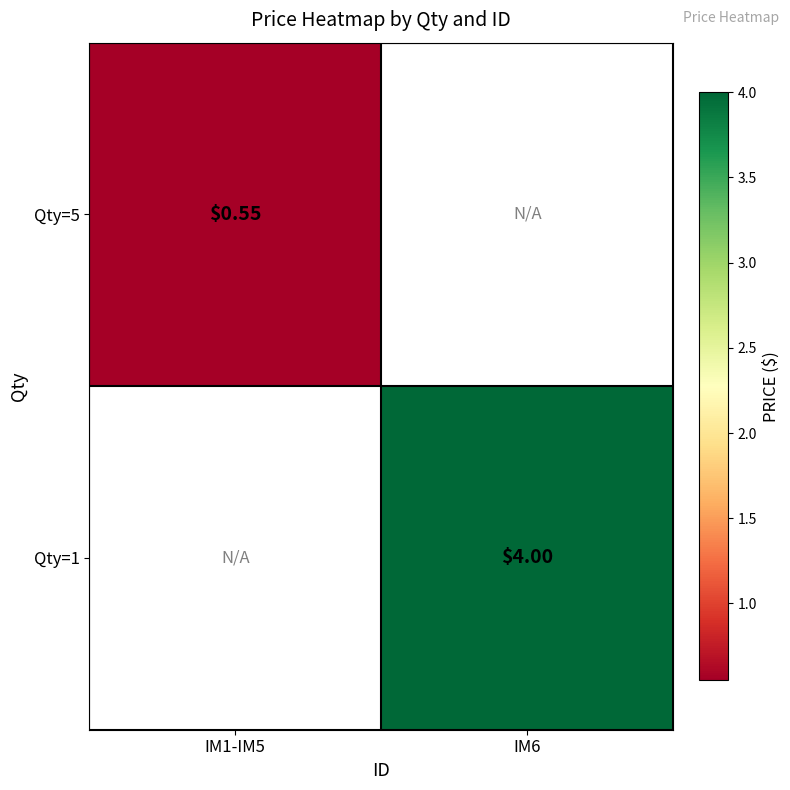

At how many categories does at least one series exceed 1?

1